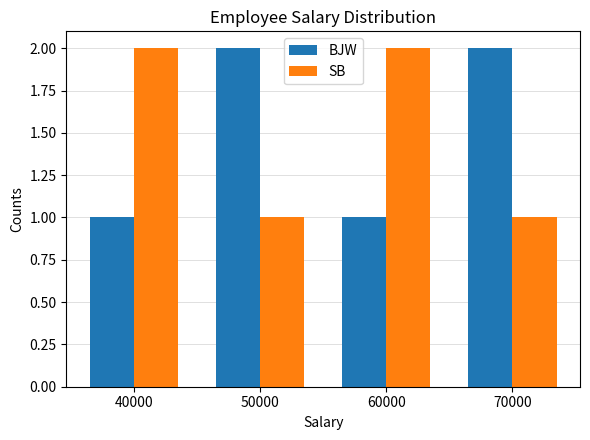

Reading left to right, list all the values displayed in this chart.

BJW: 40000=1	50000=2	60000=1	70000=2
SB: 40000=2	50000=1	60000=2	70000=1